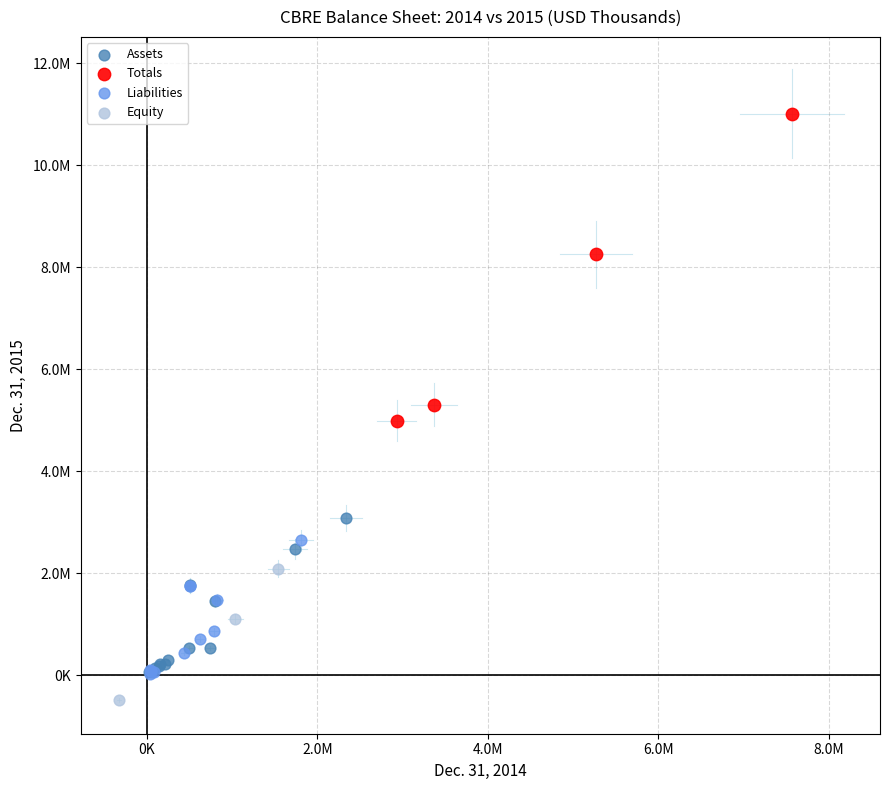

What are all the series names shown in the legend?

Assets, Totals, Liabilities, Equity